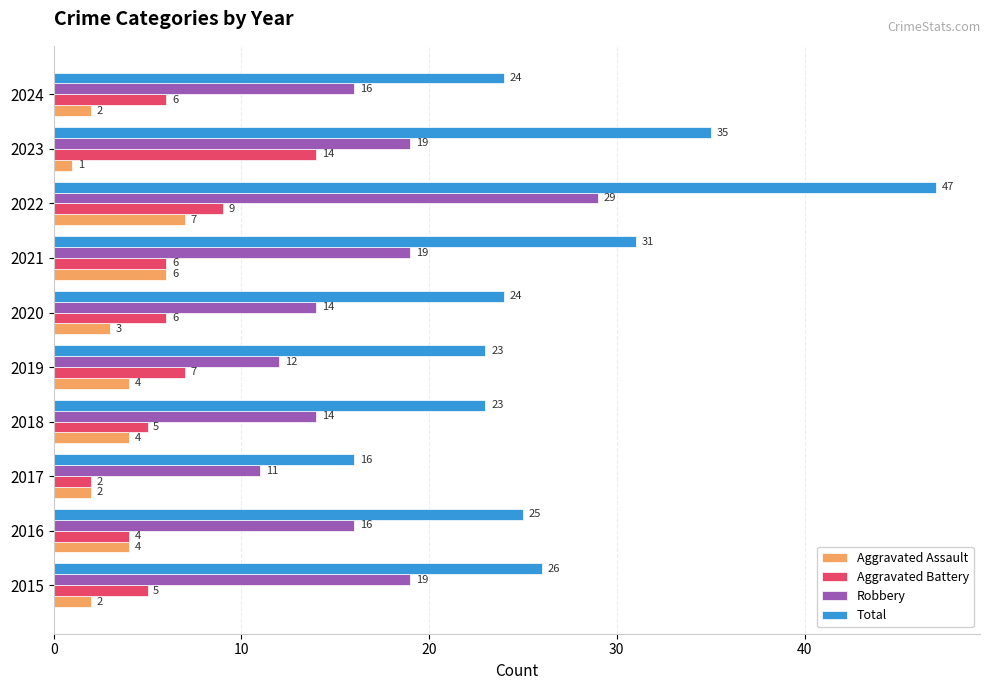

At which category does the chart reach its peak across all series?

2022